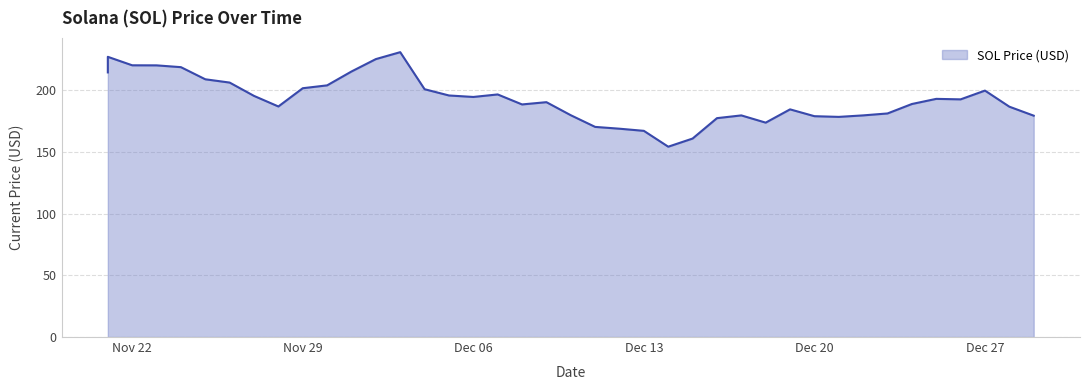

Approximately how many times larger is the value at 12/26/2021 compared to 12/28/2021?

1.0